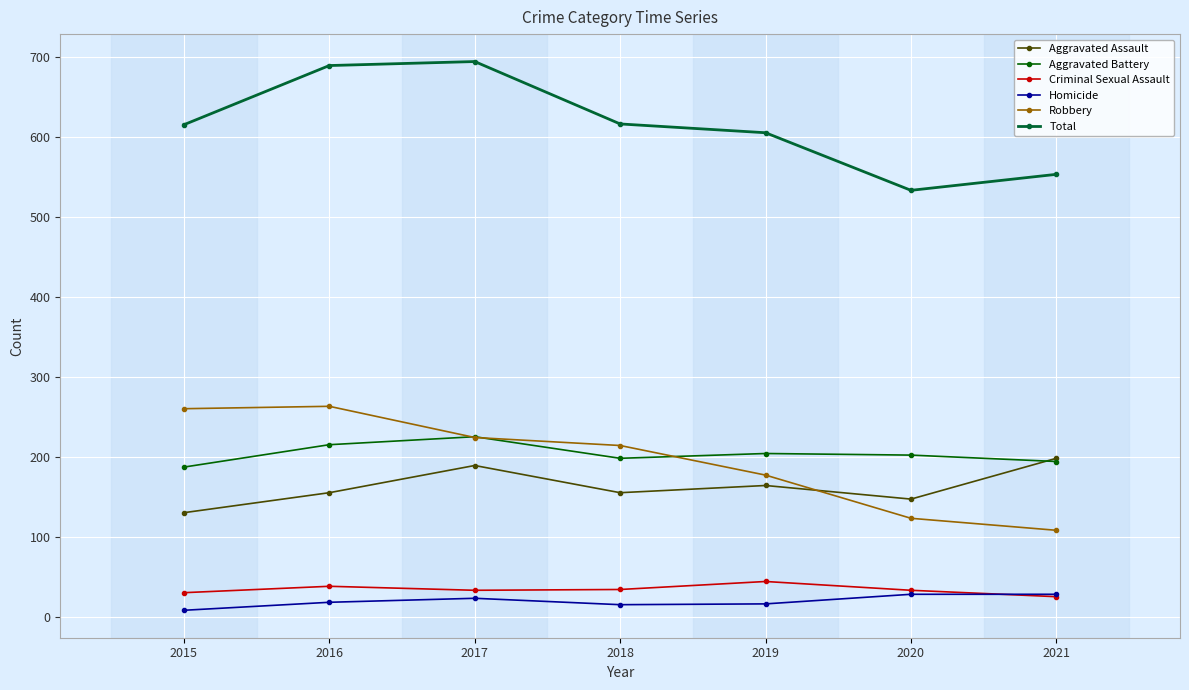

What is the value of the Criminal Sexual Assault point at the 7th from the left?

25